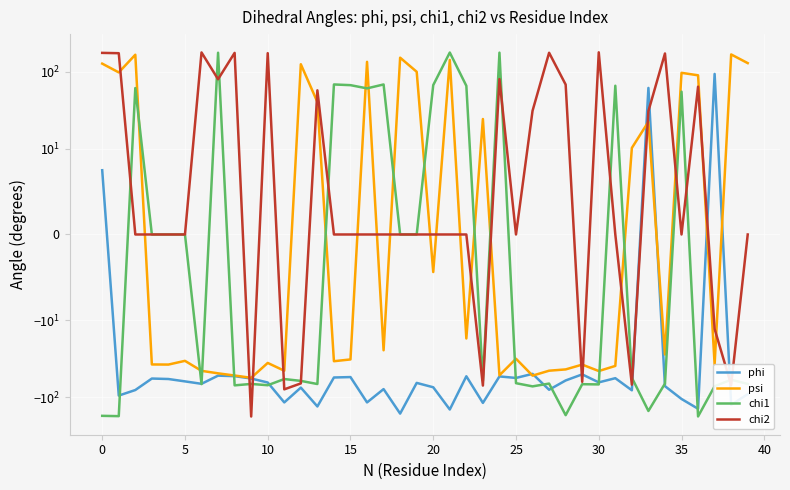

Between 10 and 13, which is larger?

10